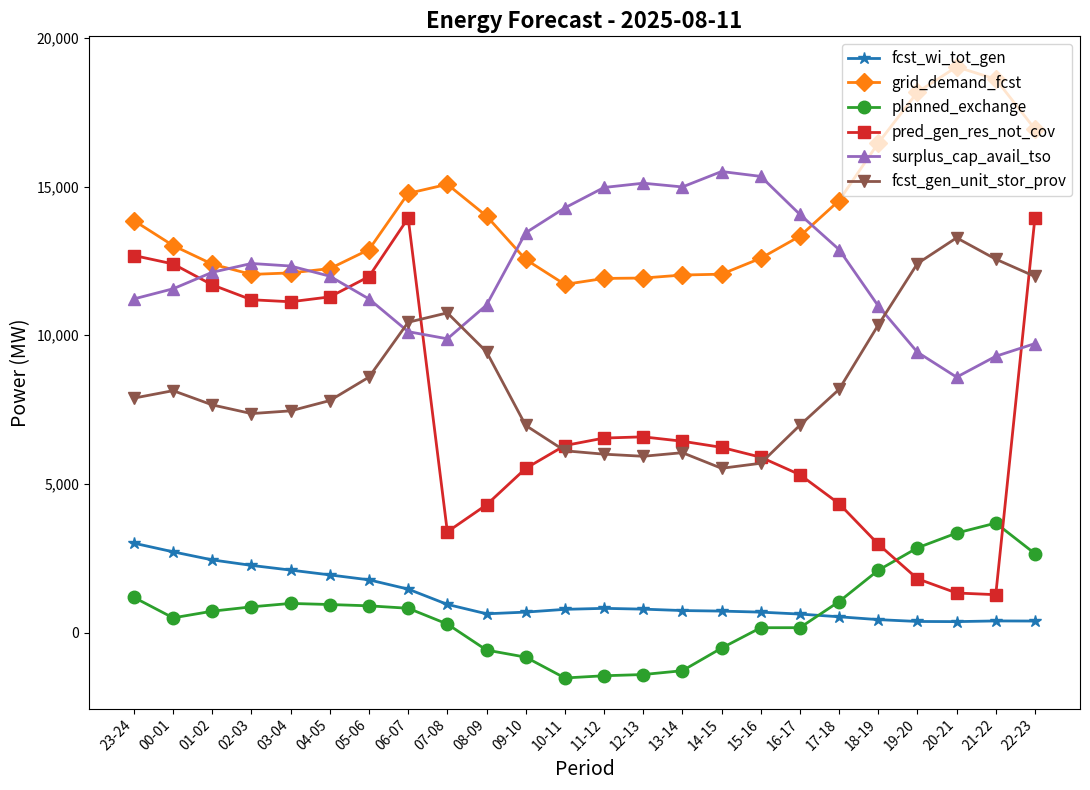

How many data points in fcst_gen_unit_stor_prov are less than 7887?

12